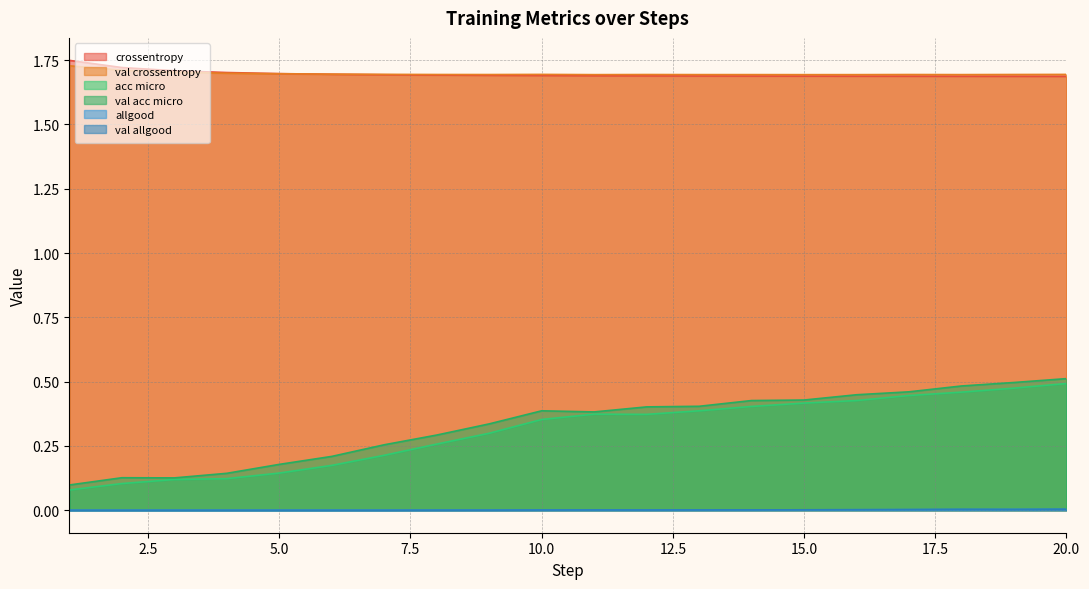

What are all the series names shown in the legend?

crossentropy, val crossentropy, acc micro, val acc micro, allgood, val allgood